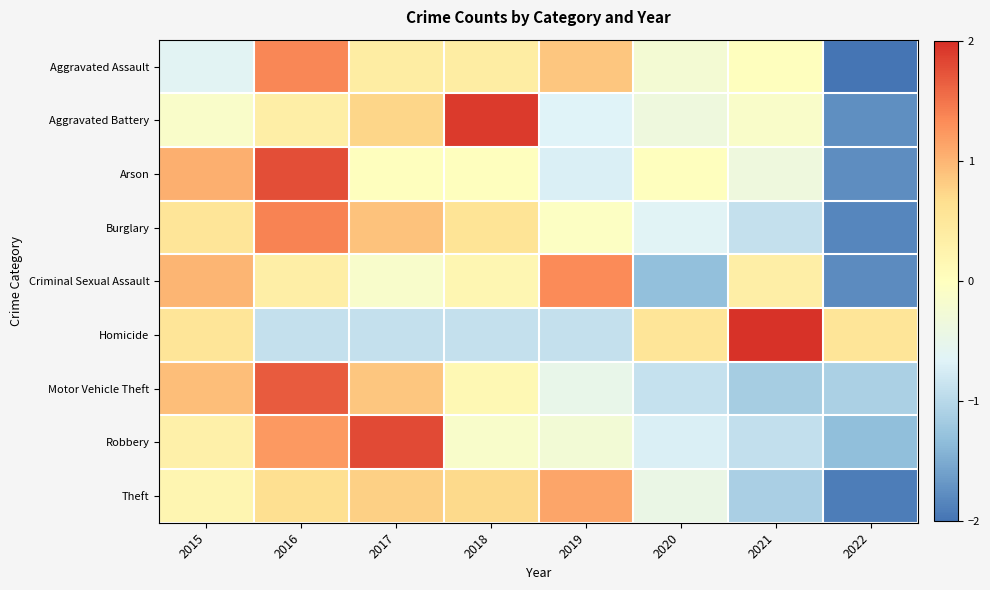

Which has a higher value, 2022 or 2017?

2017